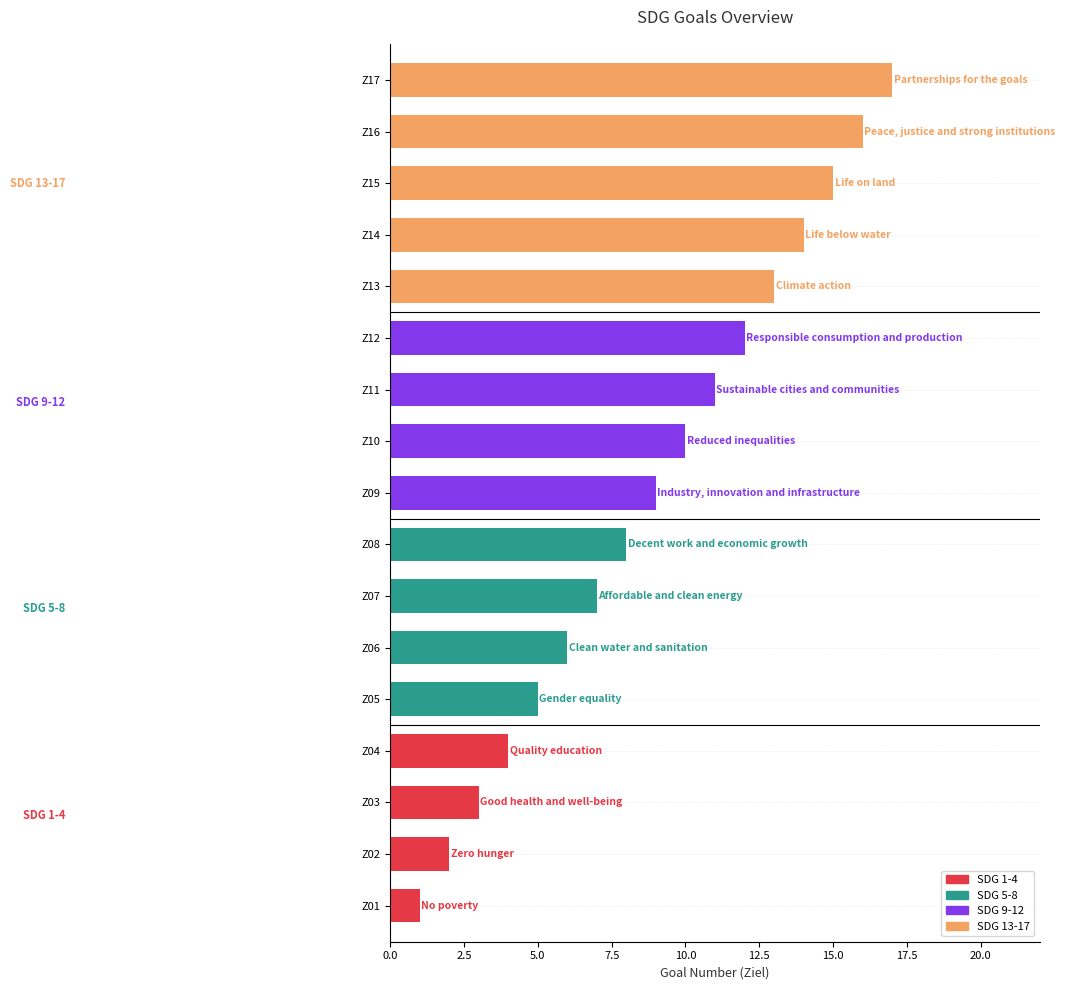

The value at Z03 is 5. True or false?

False